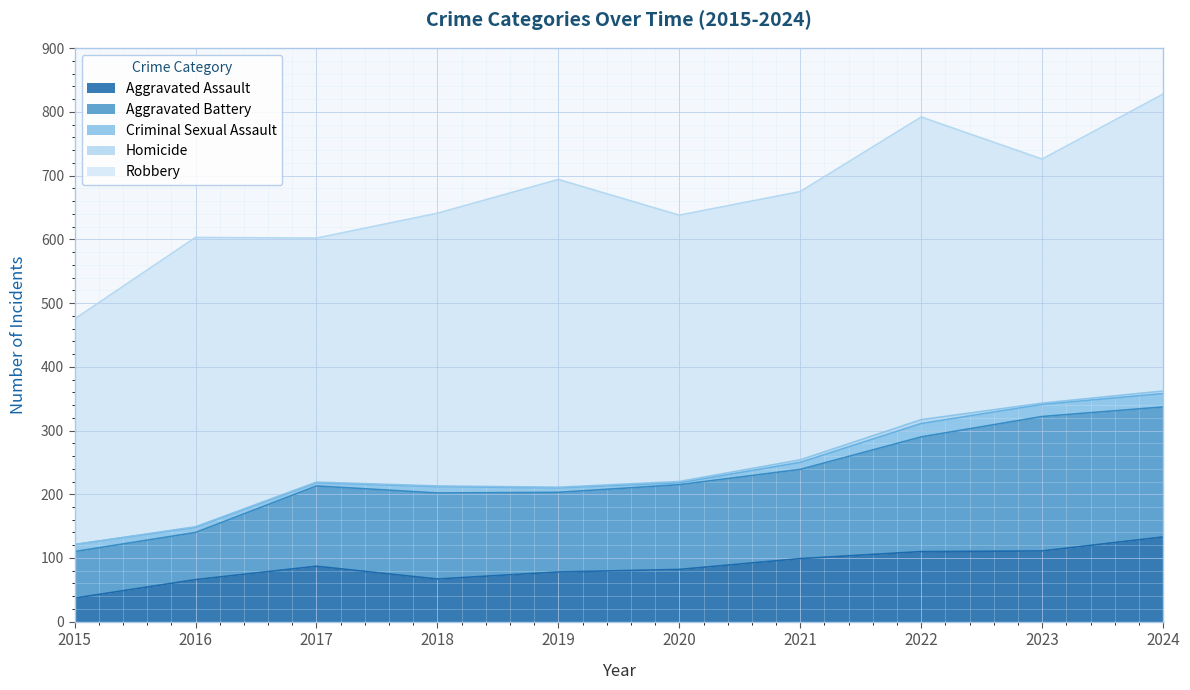

At which category is the sum across all series the highest?

2024